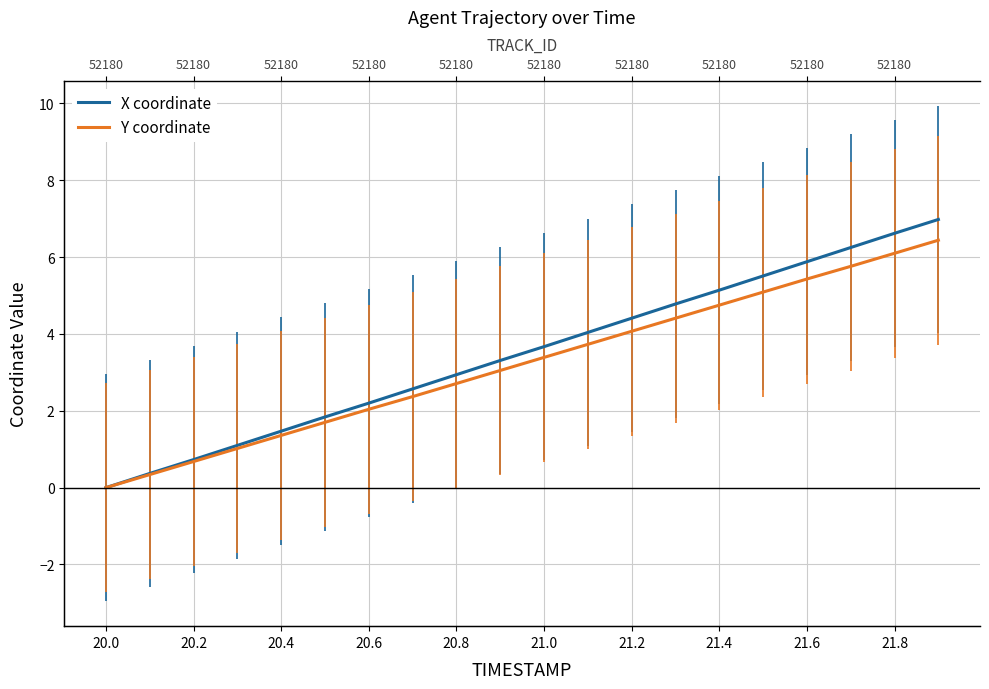

Rank the series at 13 from lowest to highest value.

Y coordinate, X coordinate